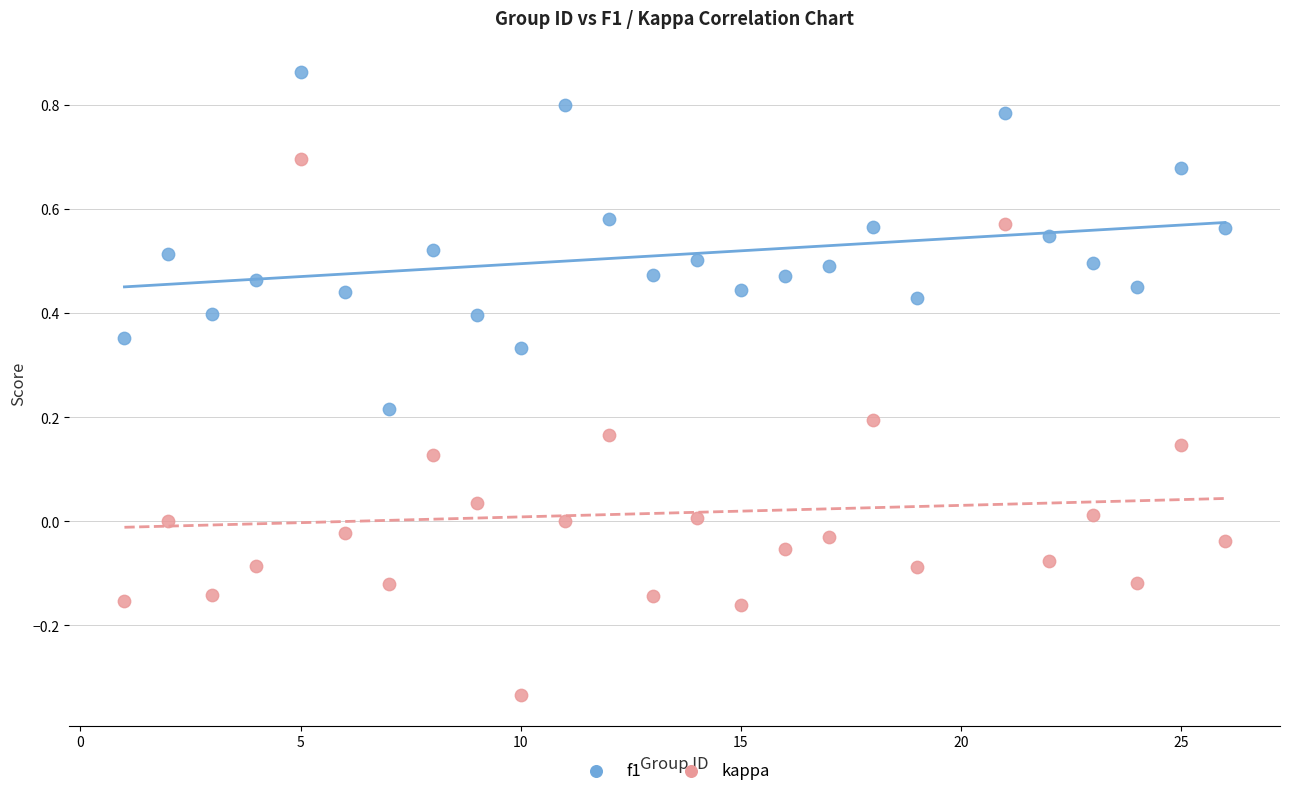

Across all data points, what is the range of X values (max minus min)?

25.0